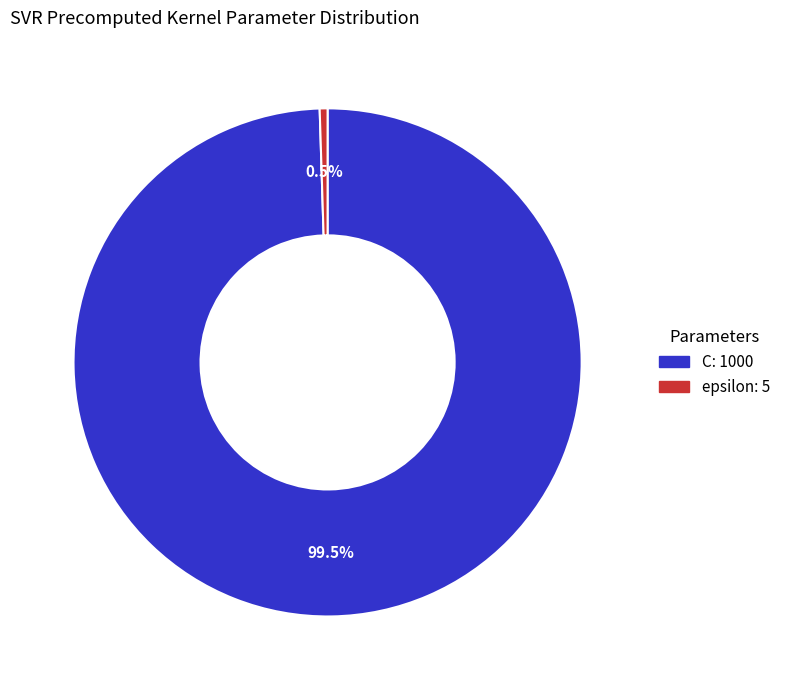

Combined, do C and epsilon account for over 50%?

Yes